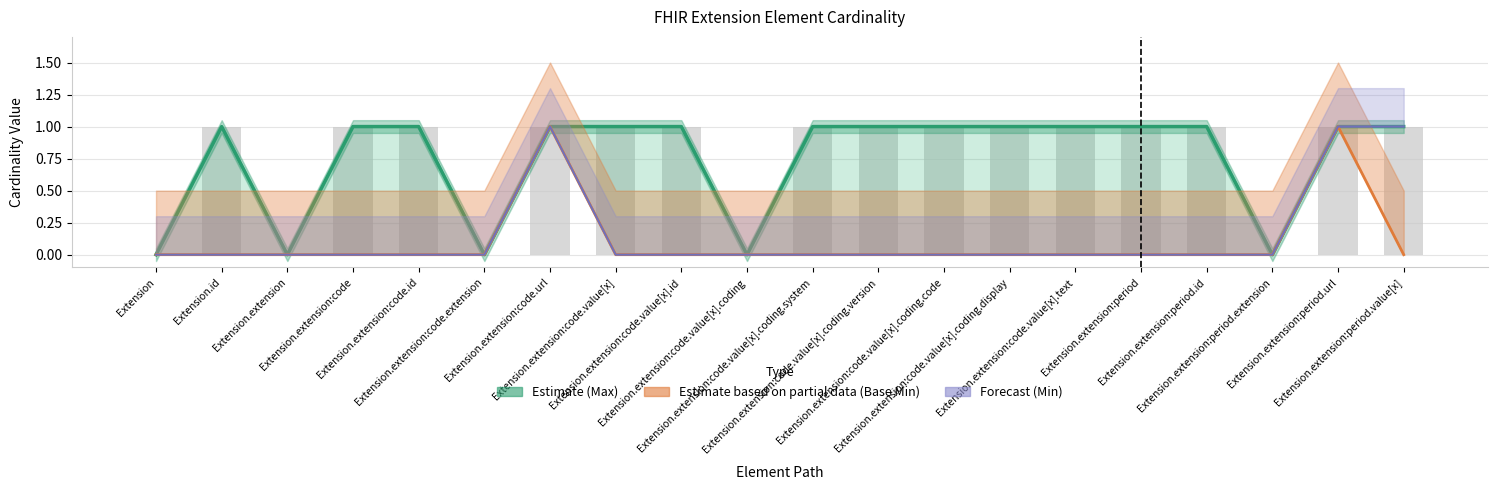

What position from the right is Extension.extension:code.id?

16